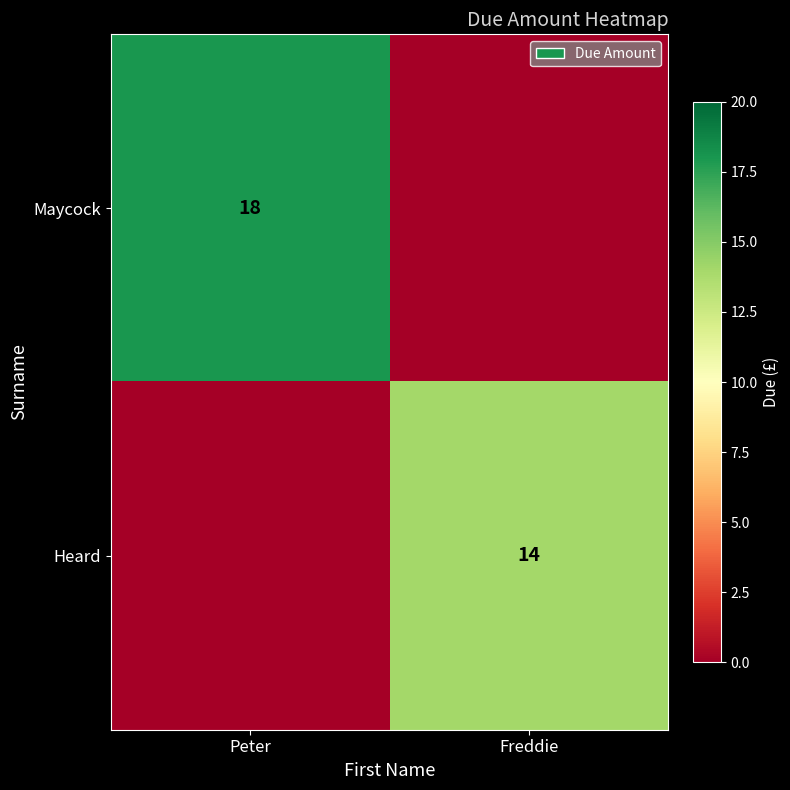

Is it true that Maycock equals 18 at Peter?

True